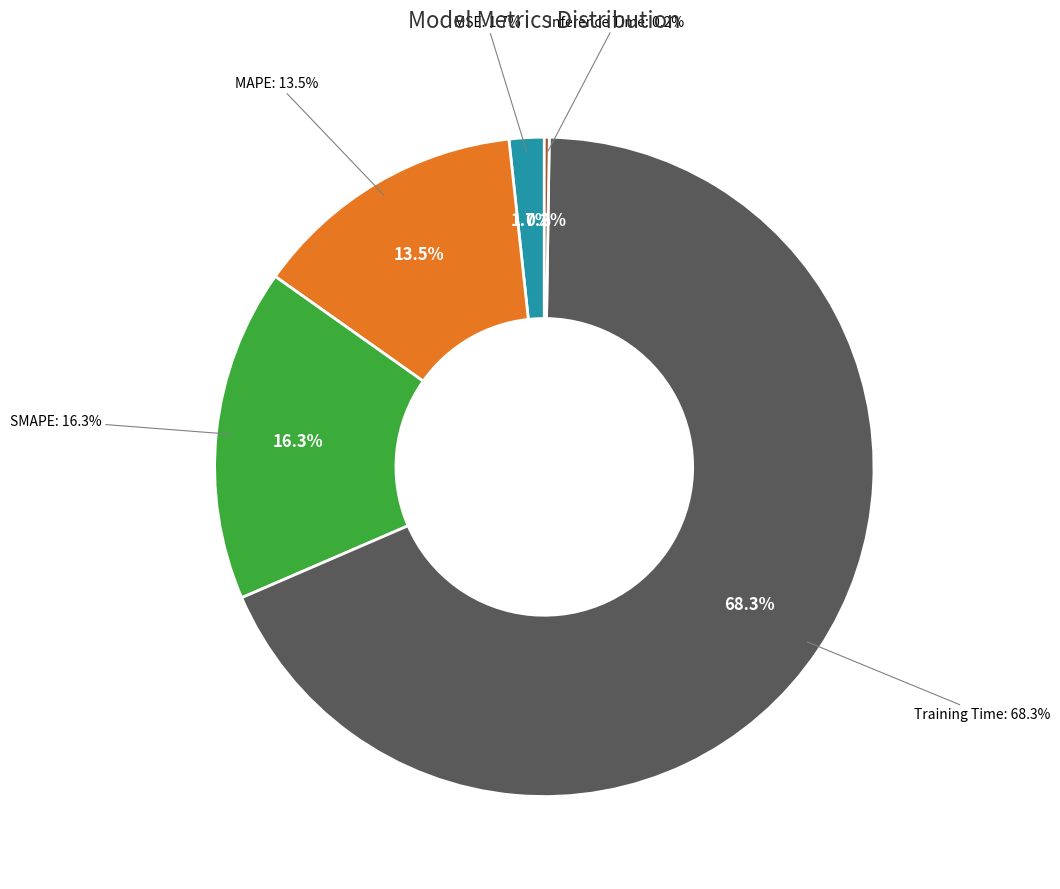

To the nearest percent, what is the average slice percentage?

20%